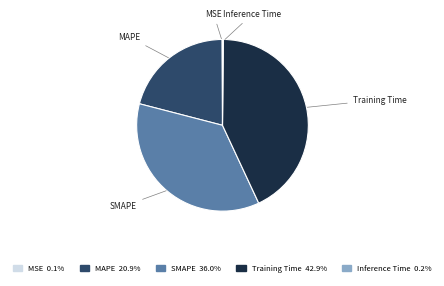

Is it true that SMAPE is 36% of the pie?

True